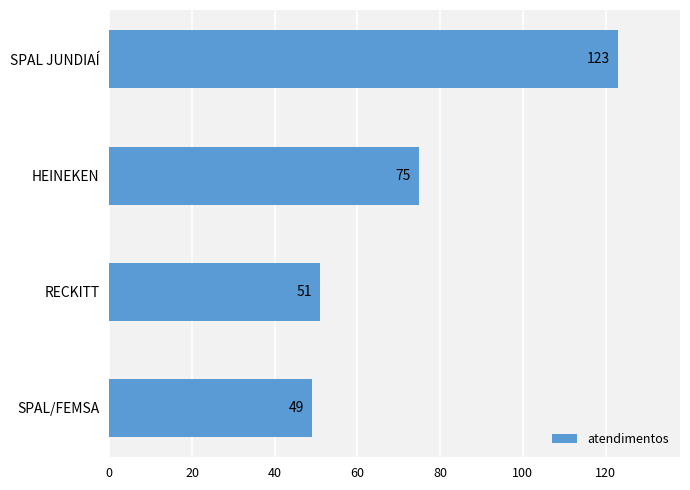

What is the change in value from HEINEKEN to RECKITT?

-24